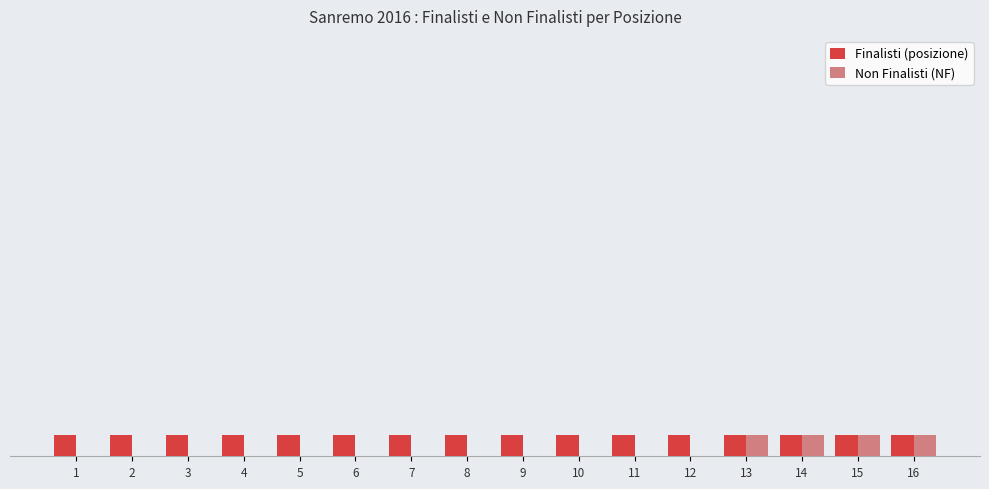

Are the bars horizontal?

No